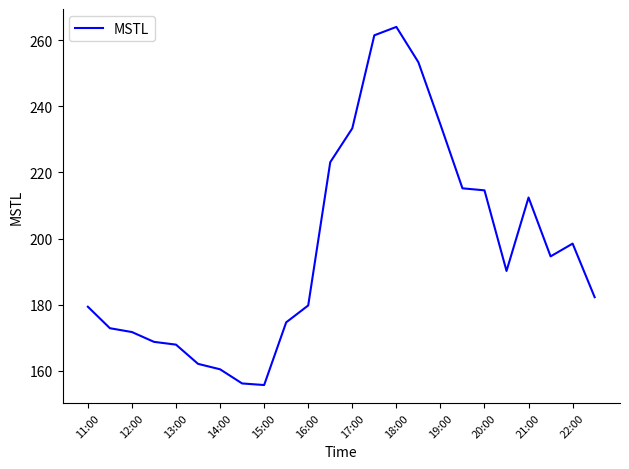

What is the difference between the maximum and minimum values?

108.4